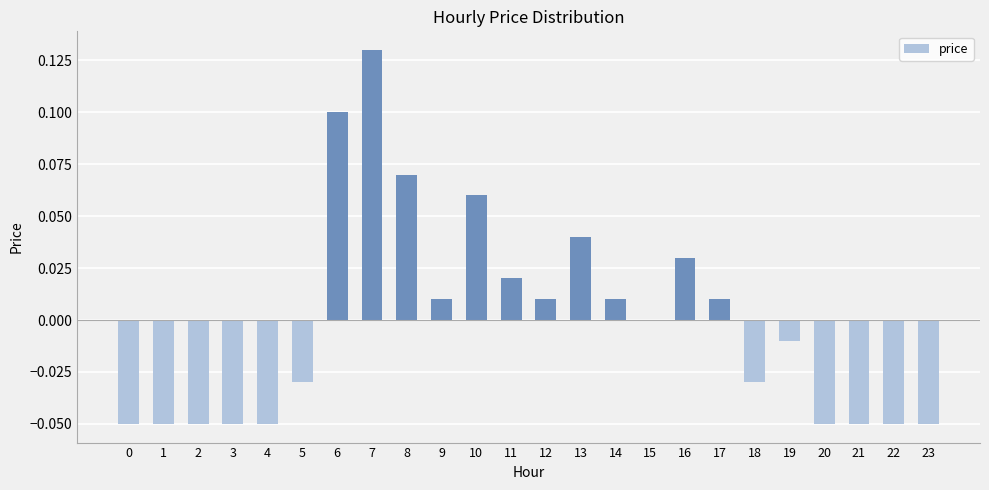

Is it true that the value at 7 is 0.1?

True